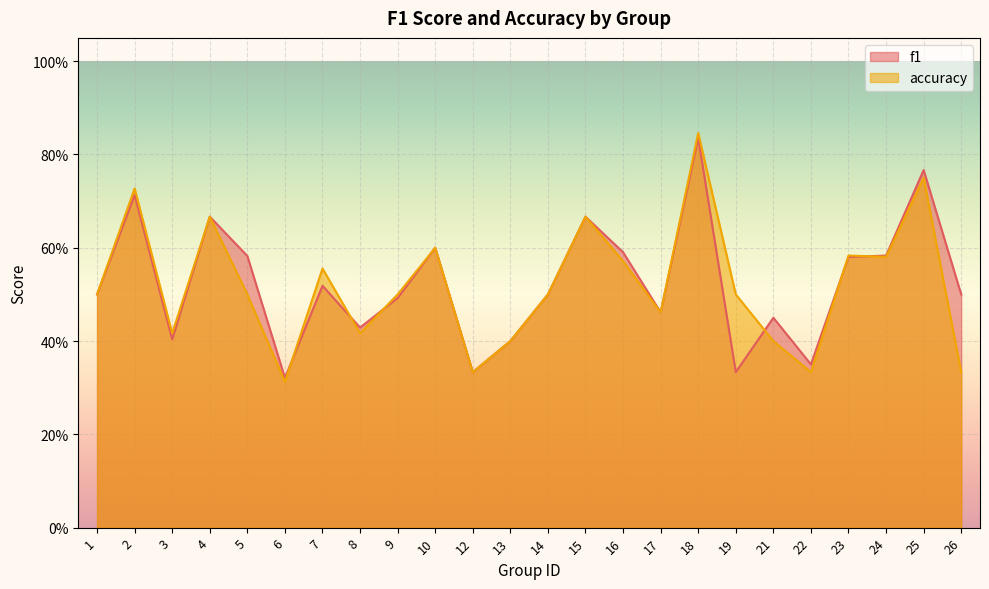

What is the smallest value displayed?

0.3